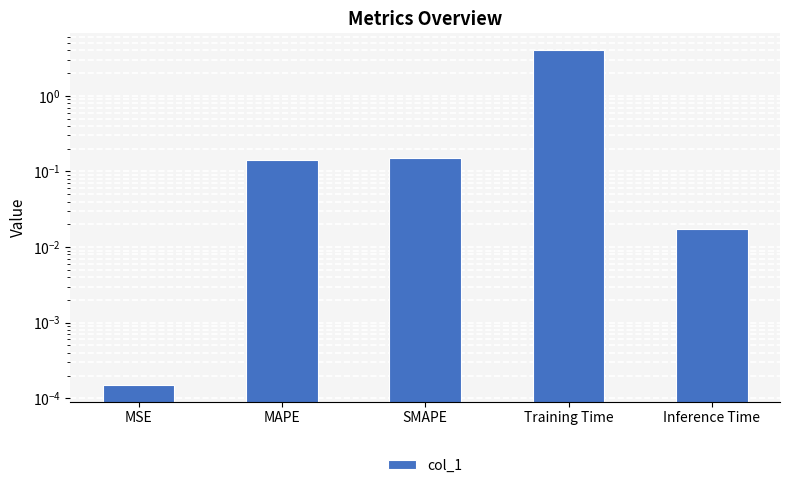

List the labels in order of value, largest first.

Training Time, SMAPE, MAPE, Inference Time, MSE